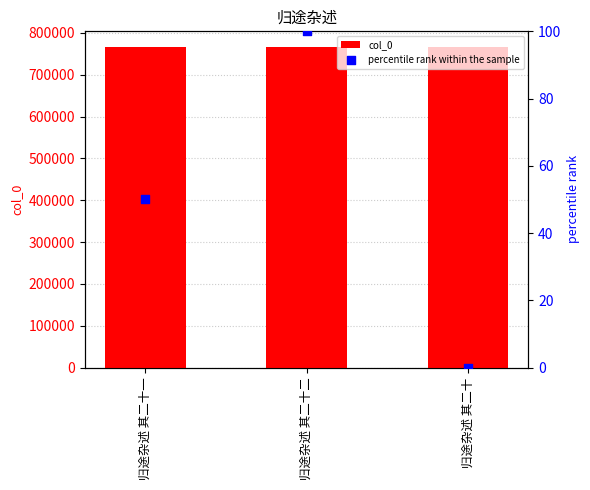

At how many categories does at least one series exceed 728153?

3